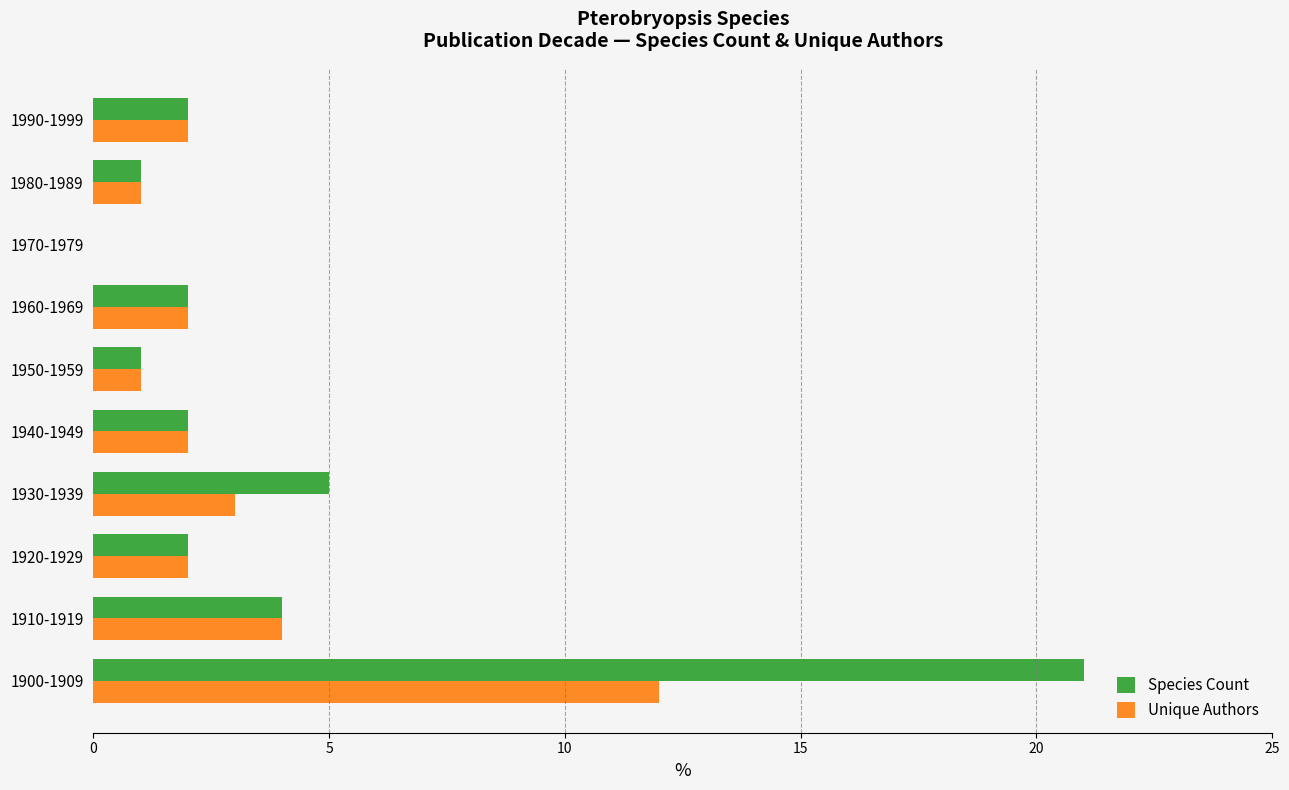

Is the value of Unique Authors at 1910-1919 greater than the value of Species Count at 1940-1949?

Yes